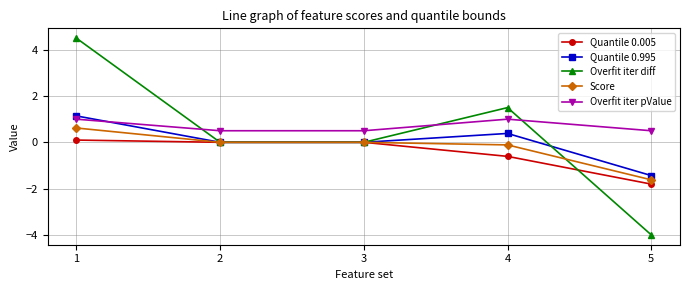

Reading left to right, what are all the values shown in this chart?

Quantile 0.005: 1=0.1	2=0.0	3=0.0	4=-0.6	5=-1.8
Quantile 0.995: 1=1.1	2=0.0	3=0.0	4=0.4	5=-1.4
Overfit iter diff: 1=4.5	2=0.0	3=0.0	4=1.5	5=-4.0
Score: 1=0.6	2=0.0	3=0.0	4=-0.1	5=-1.6
Overfit iter pValue: 1=1.0	2=0.5	3=0.5	4=1.0	5=0.5